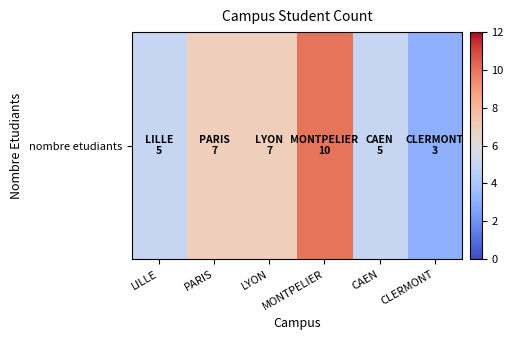

What is the maximum value shown in the chart?

10